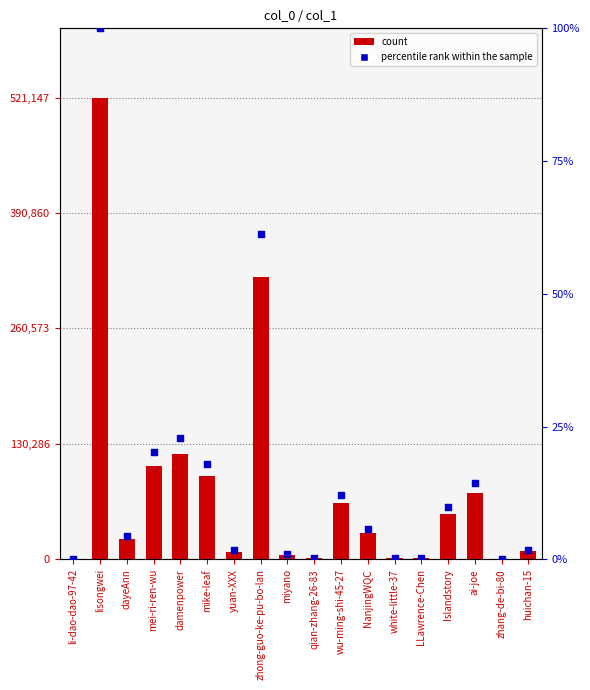

Which series contains the highest Y value?

col_1